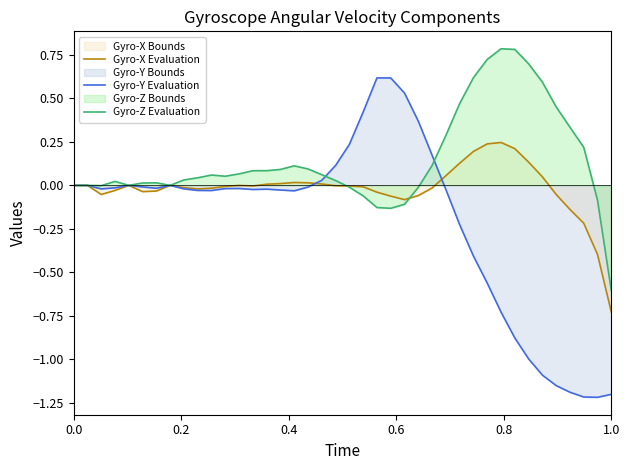

Which series has the largest range (max minus min)?

Gyro-Y Evaluation